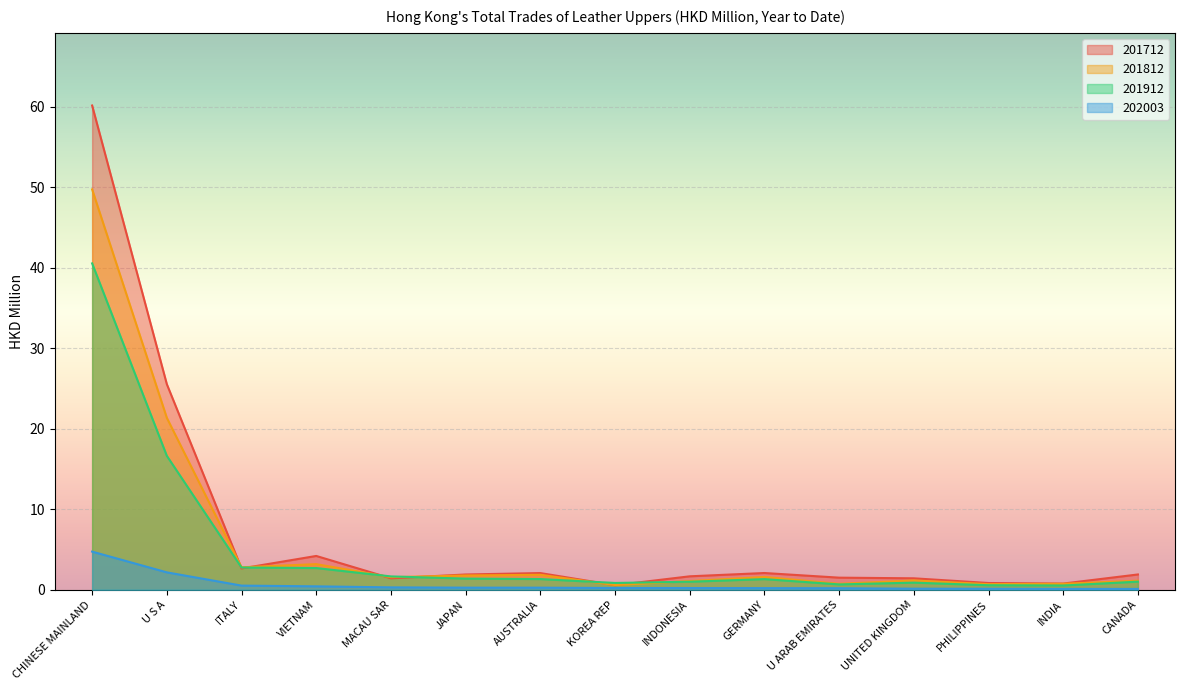

True or false: 202003 has more than 1 interior local peaks.

False